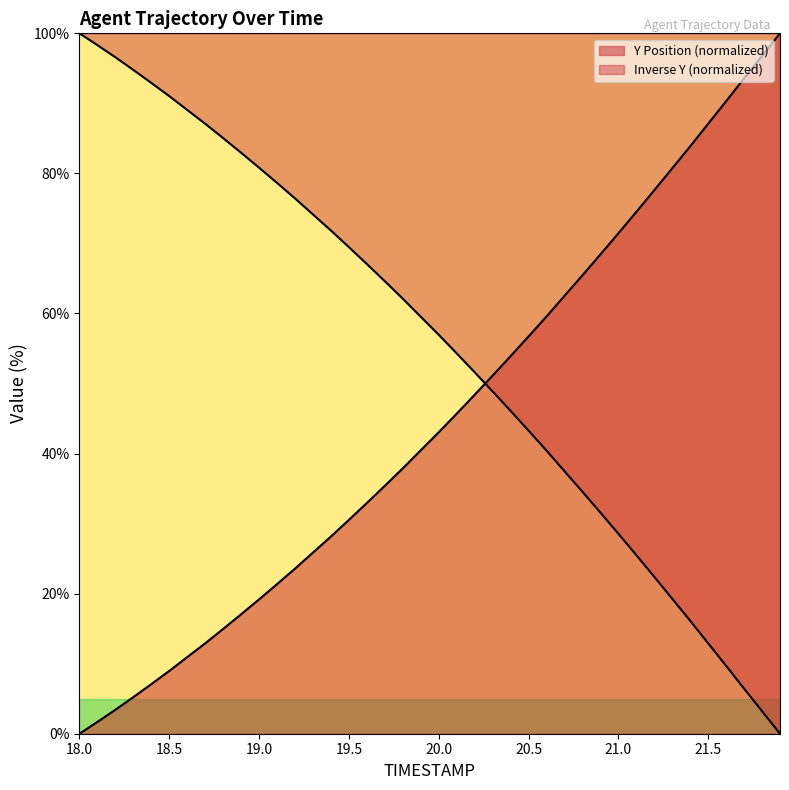

Does the chart display data point markers on the line(s)?

No